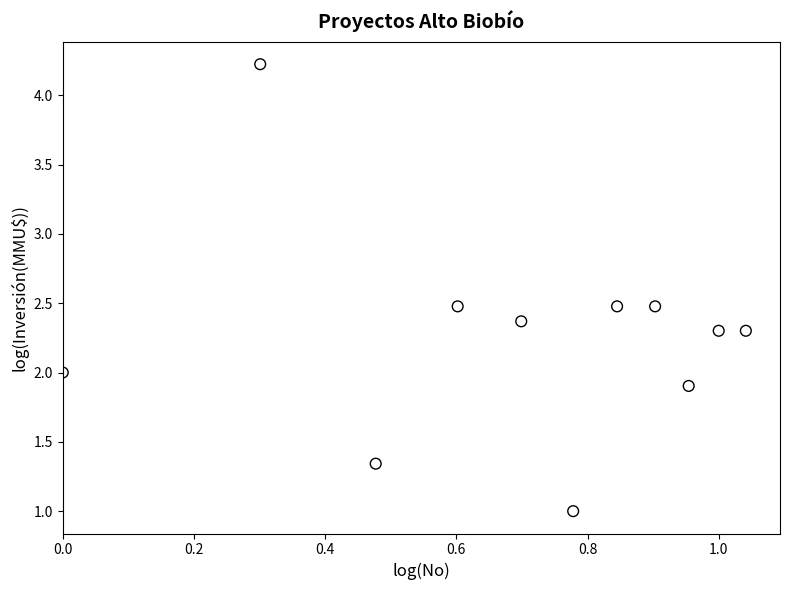

What is the range of Y values (max minus min)?

3.2